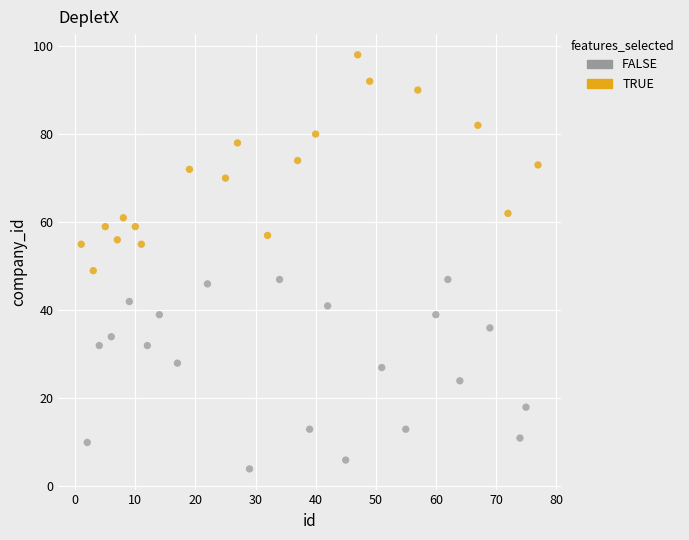

Which series reaches the minimum Y coordinate?

FALSE